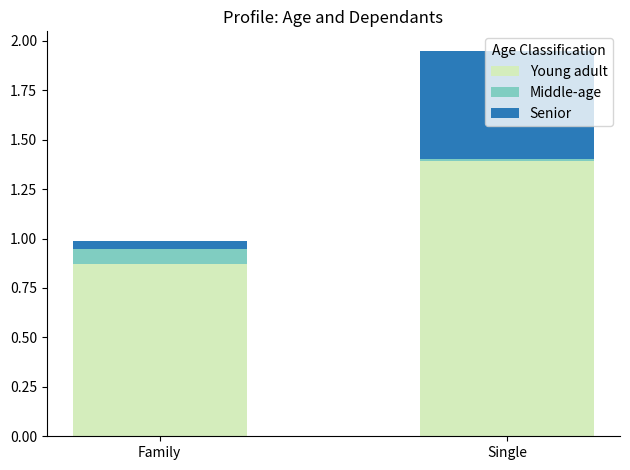

List the labels in order of Young adult value, smallest first.

Family, Single